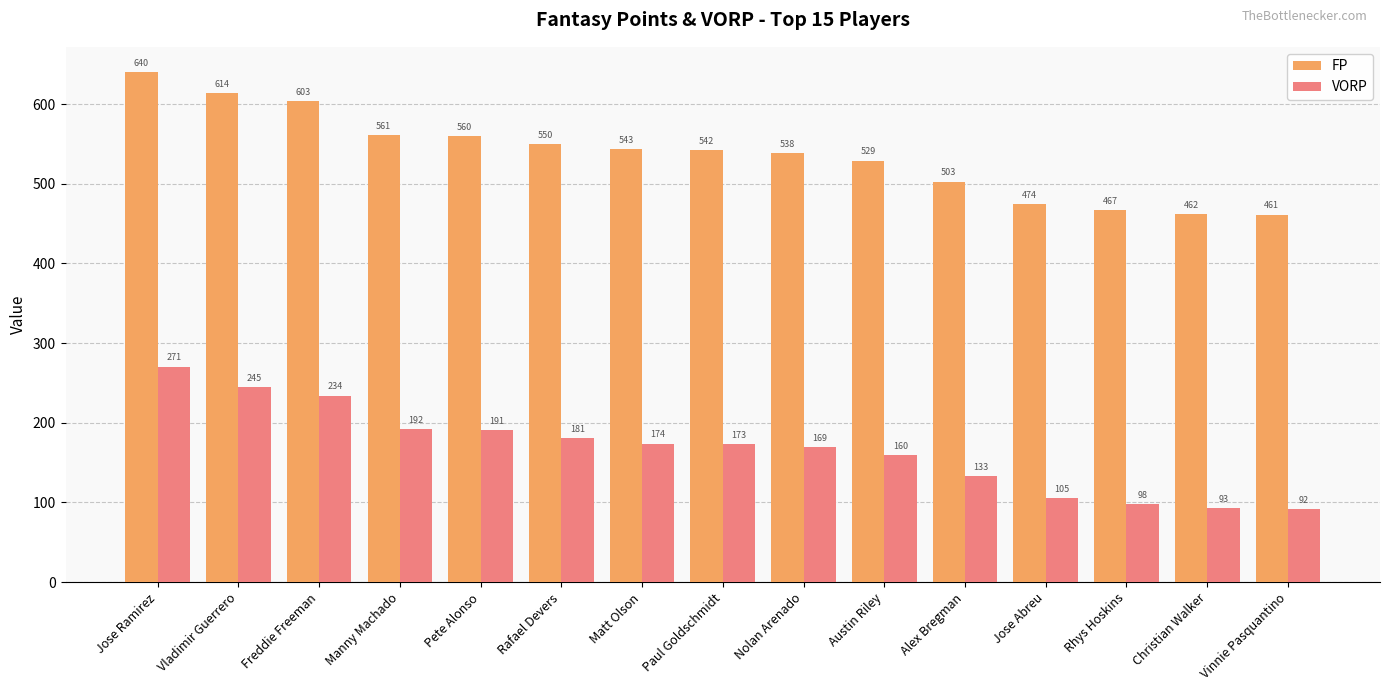

The value of FP at Manny Machado is 561.2. True or false?

True